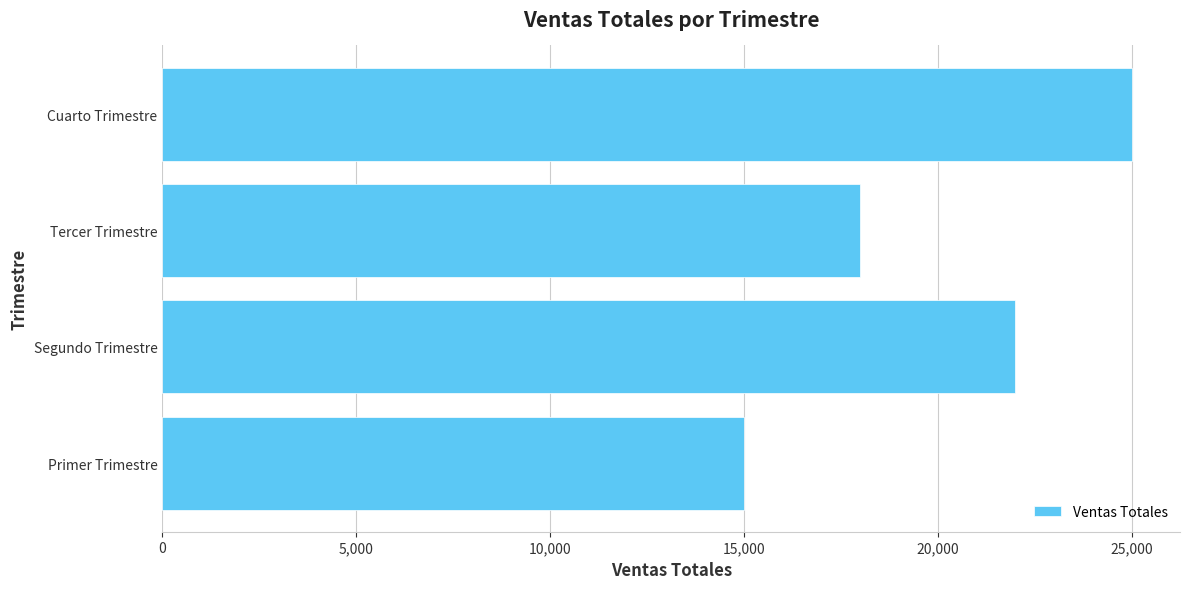

How many values are below 22000?

2